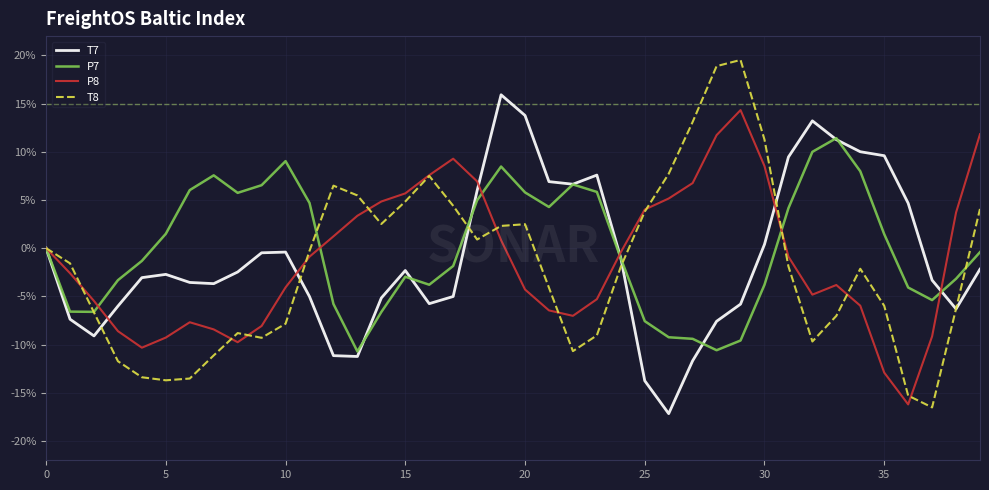

List the series in order of their peak value, lowest first.

P7, P8, T7, T8